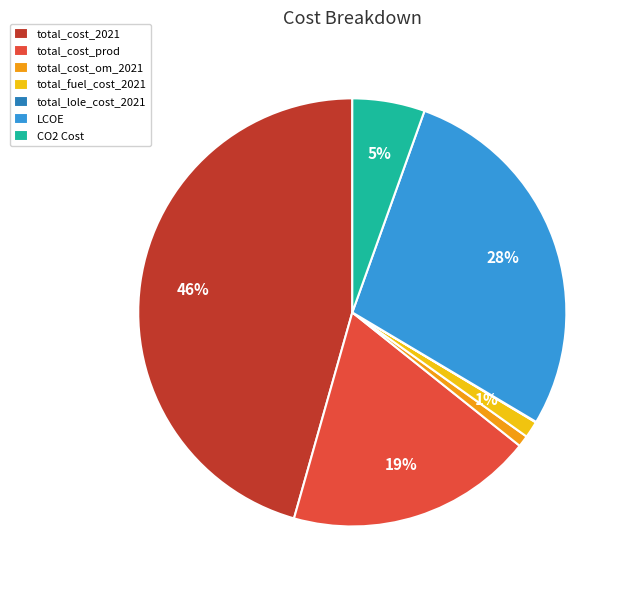

Is it true that total_cost_2021 is 46% of the pie?

True